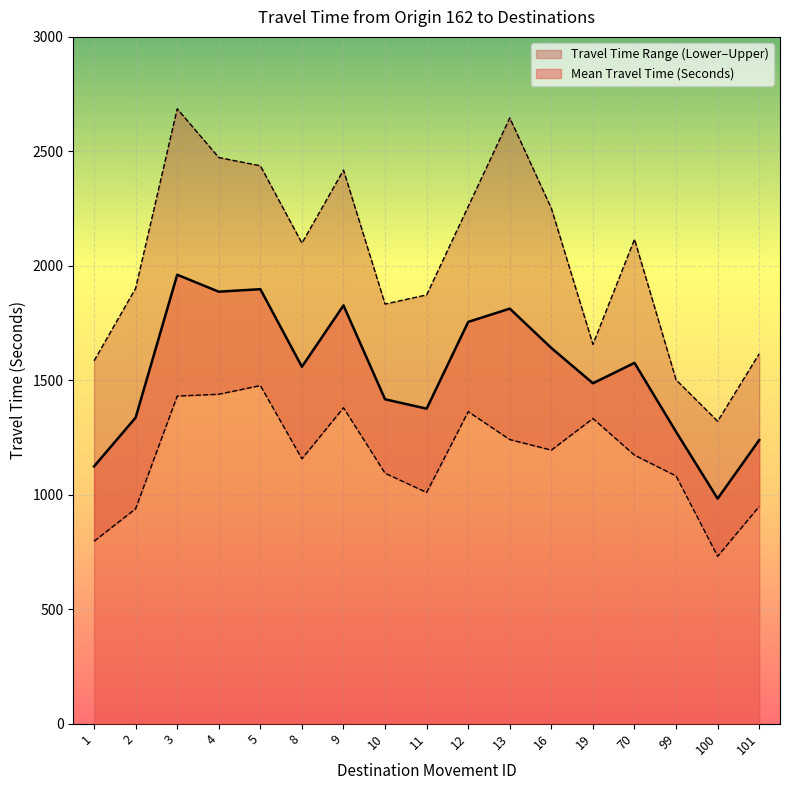

Reading left to right, extract all data points from this chart.

Mean Travel Time (Seconds): 1124	1337	1961	1887	1898	1559	1827	1417	1376	1755	1813	1641	1487	1576	1275	983	1239
Range - Lower Bound Travel Time (Seconds): 797	939	1431	1439	1477	1157	1380	1094	1010	1363	1241	1195	1333	1173	1082	731	949
Range - Upper Bound Travel Time (Seconds): 1585	1902	2686	2473	2437	2099	2418	1833	1873	2259	2646	2251	1657	2116	1502	1321	1616